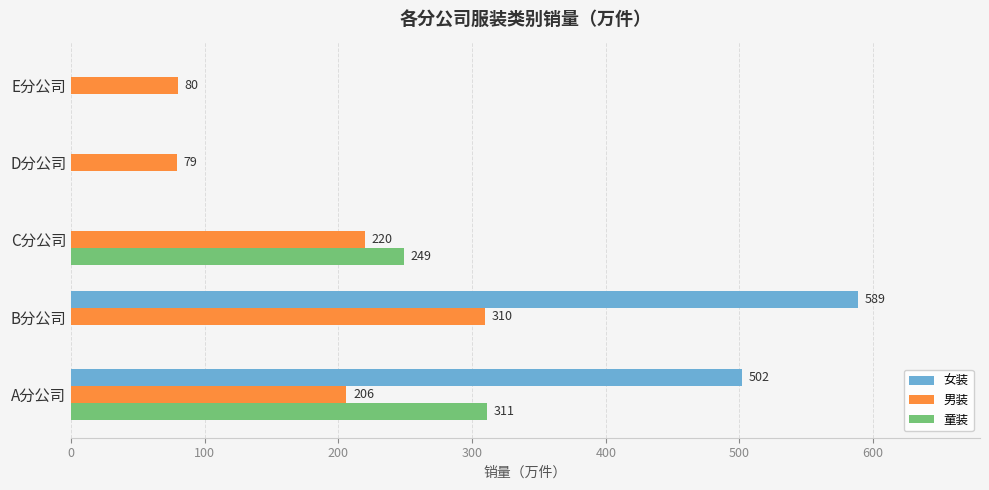

At which label is 女装 closest to 294?

A分公司